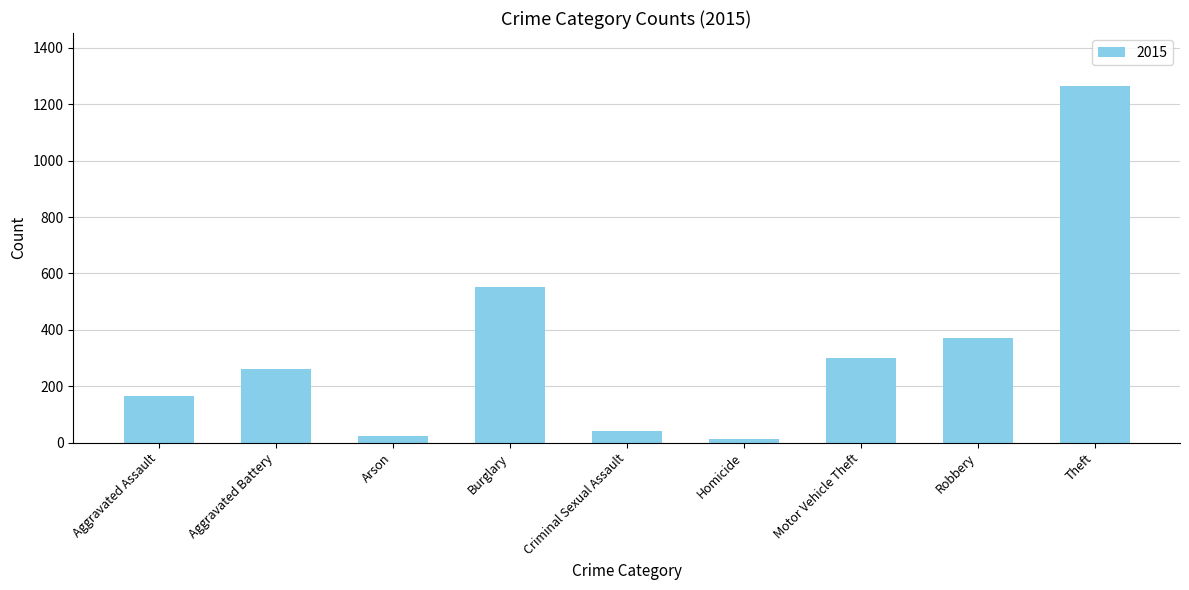

Reading left to right, list all the values displayed in this chart.

Aggravated Assault=164	Aggravated Battery=260	Arson=22	Burglary=552	Criminal Sexual Assault=43	Homicide=13	Motor Vehicle Theft=299	Robbery=372	Theft=1263